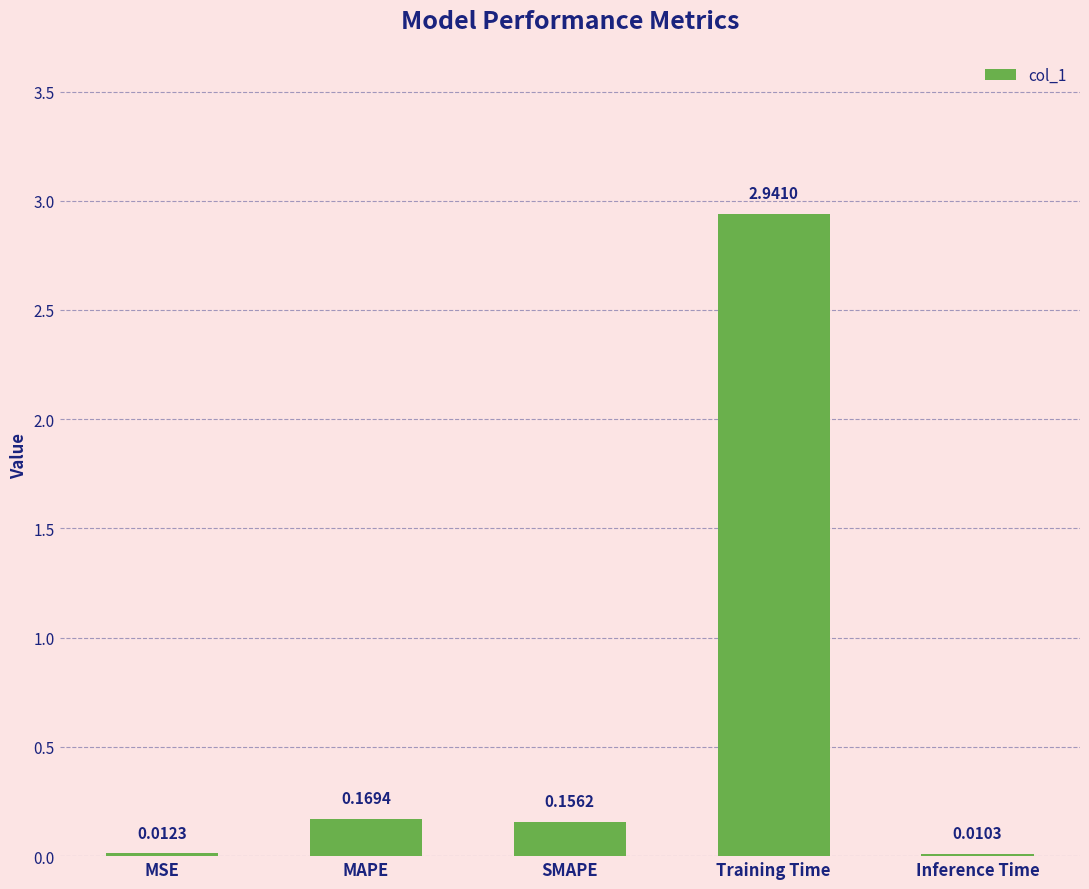

What is the sum of all values?

3.3